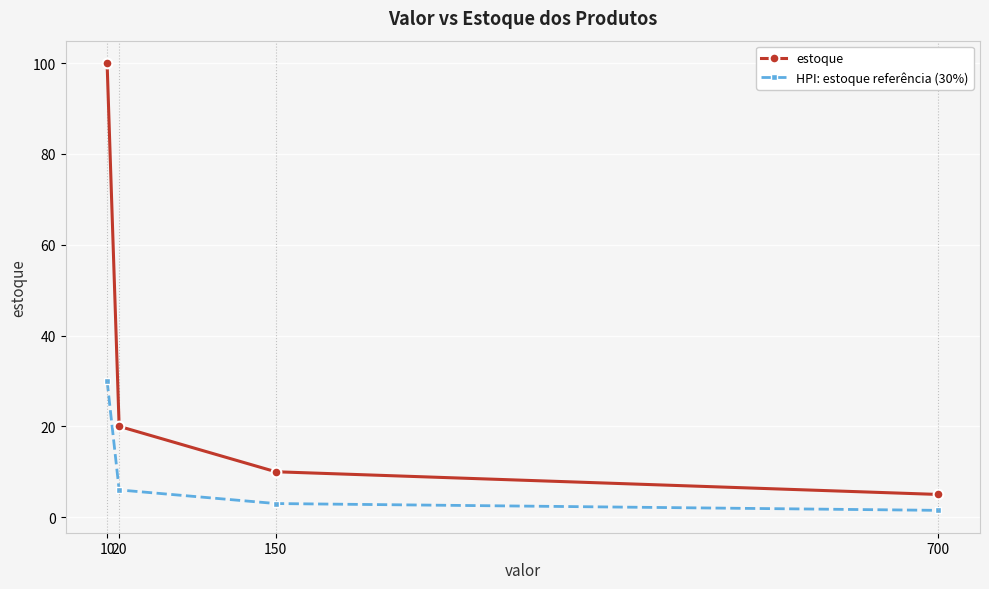

How many series are shown in this chart?

2